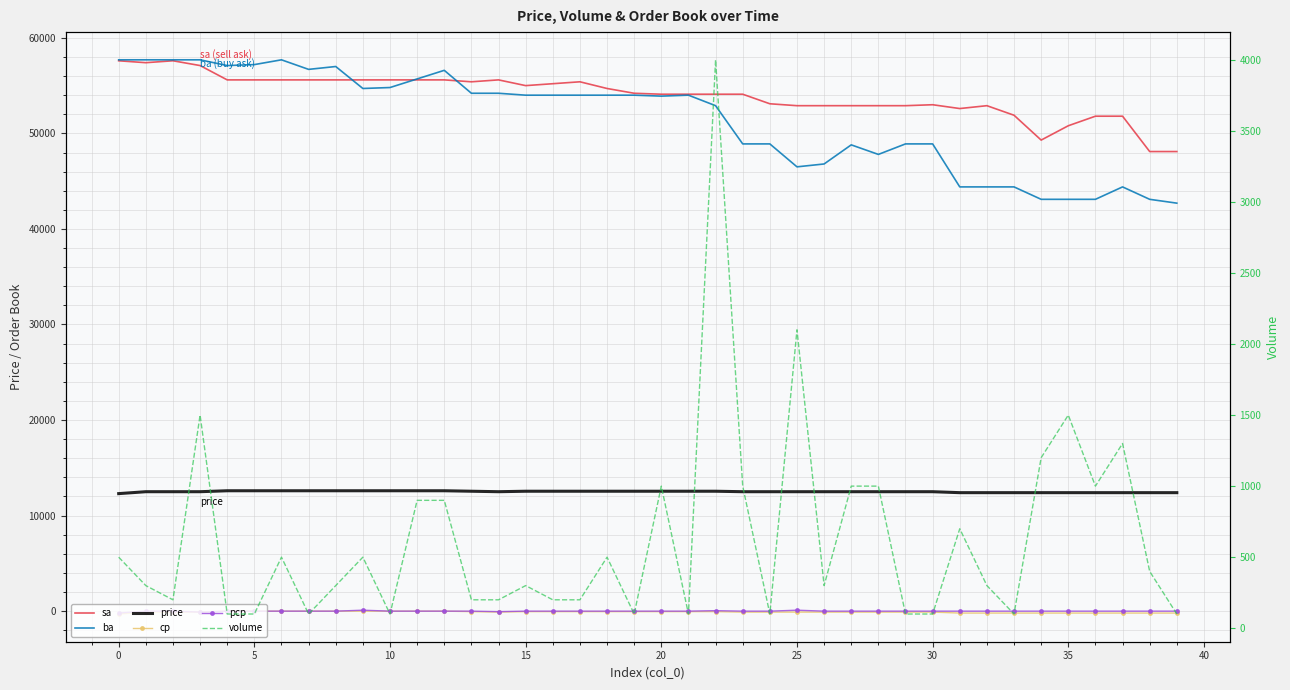

What is the highest value of the pcp series?

100